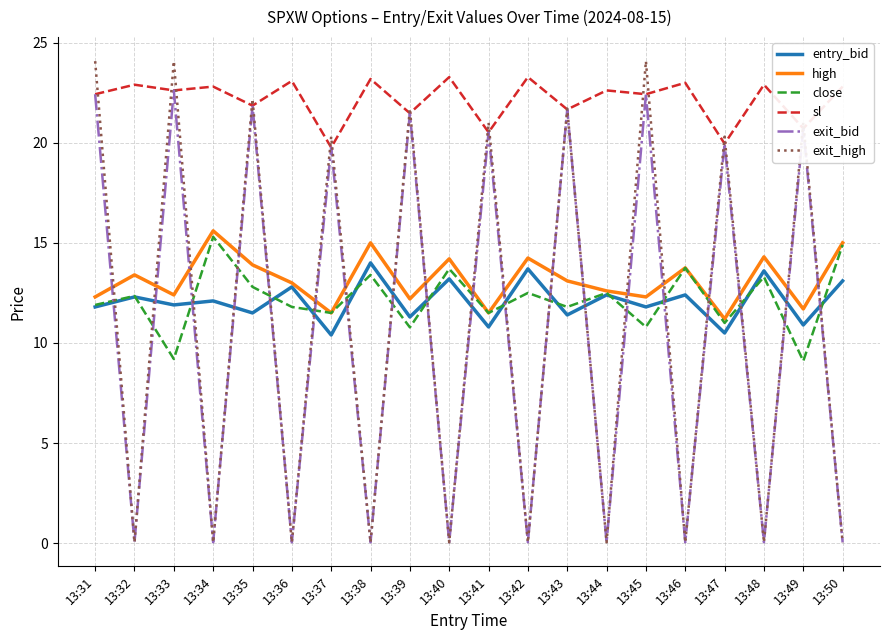

Is this an area chart (filled region under the line)?

No